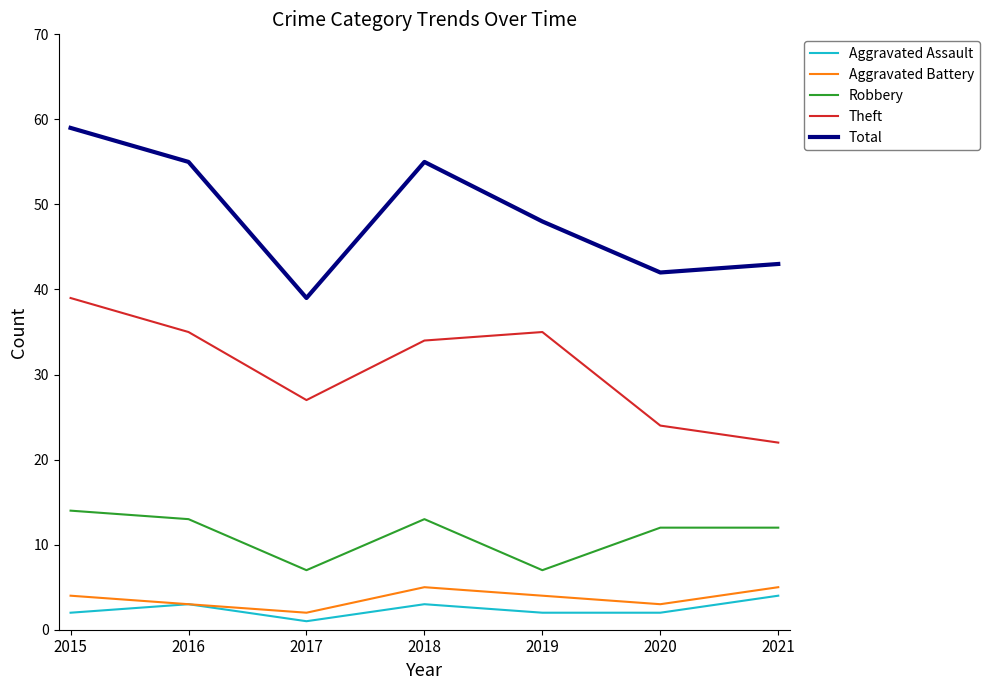

True or false: Theft and Aggravated Assault intersect in this chart.

False